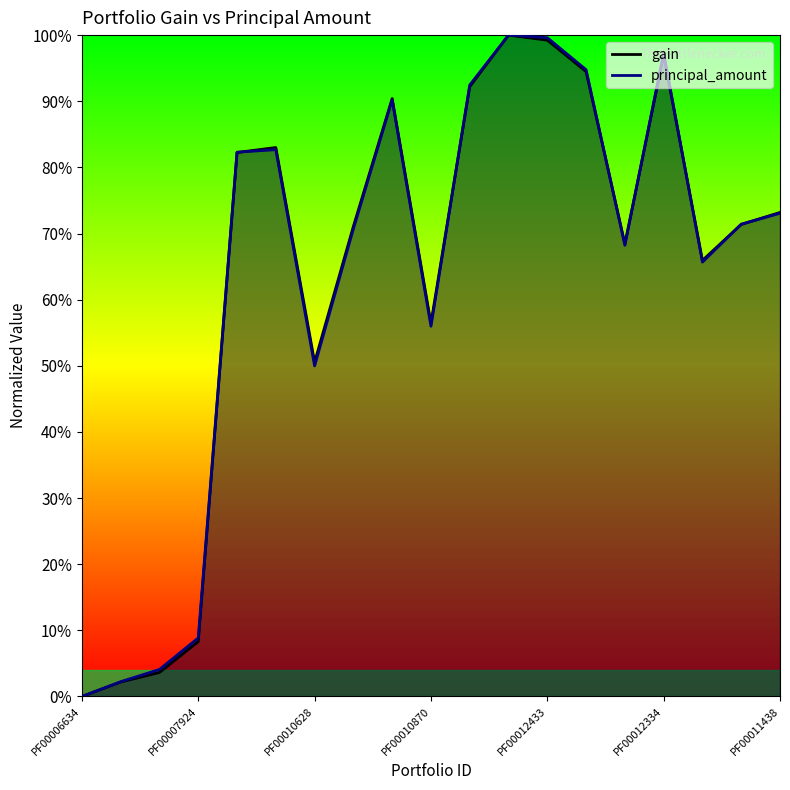

Which category has the lowest value across all series?

PF00006634